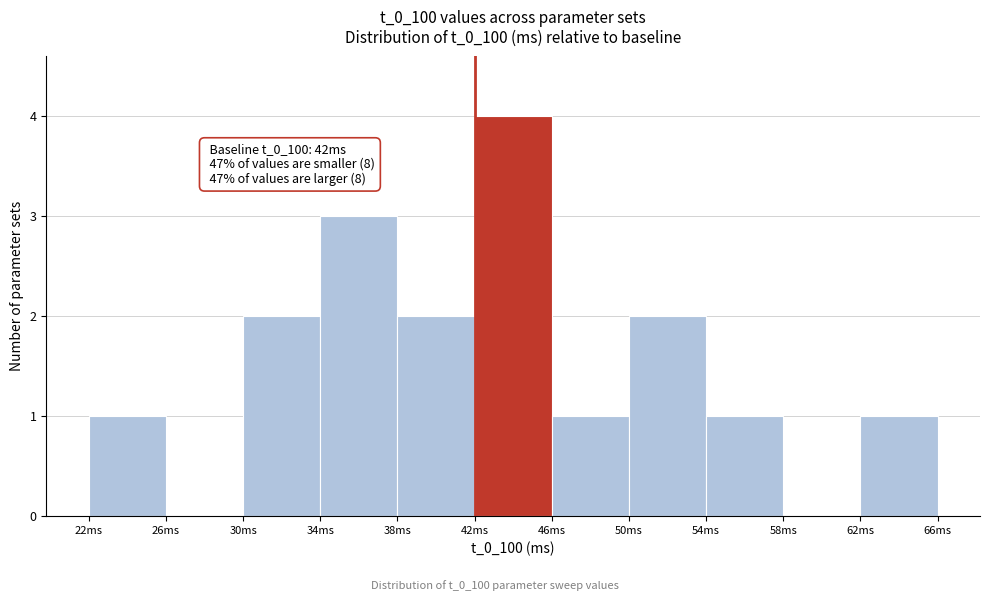

Which range on the x-axis has the tallest bar?

42 to 46